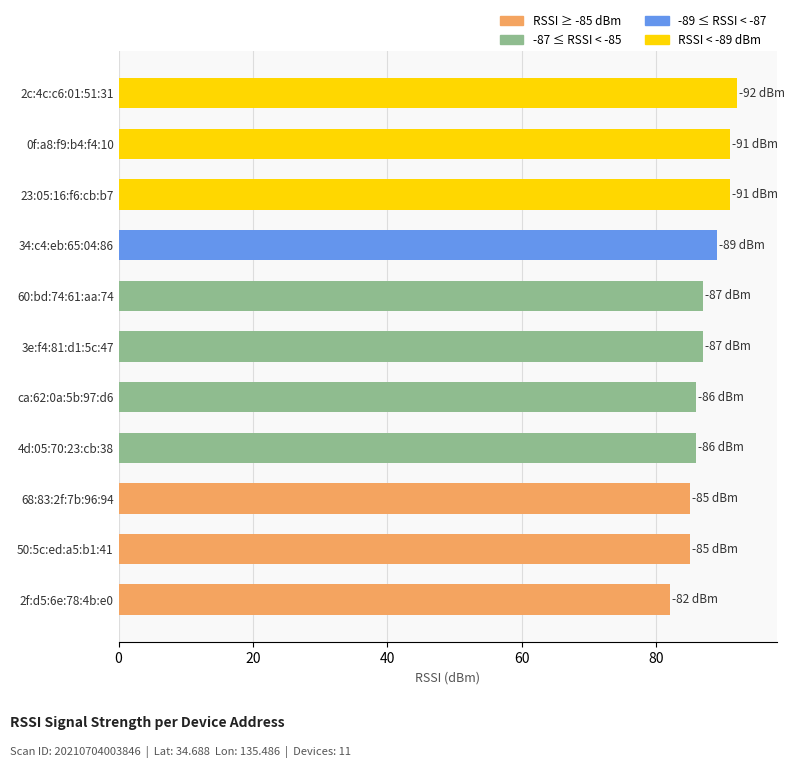

What is the sum of all values?

961